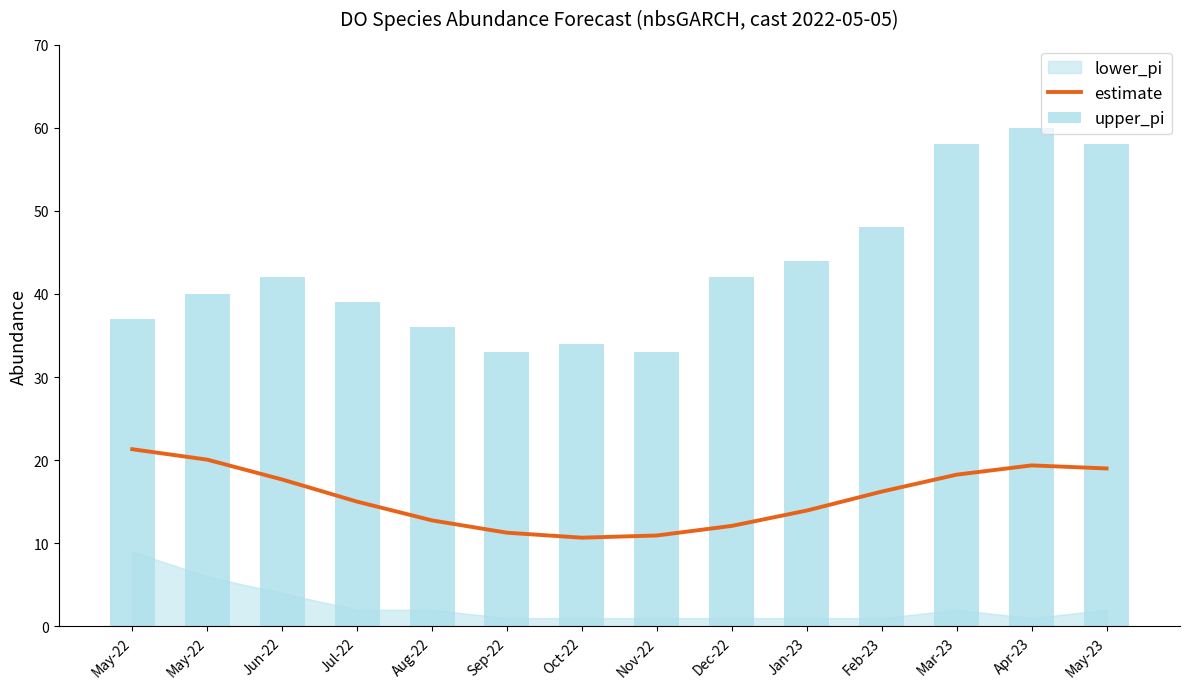

Which category has the lowest value in the estimate series?

Oct-22